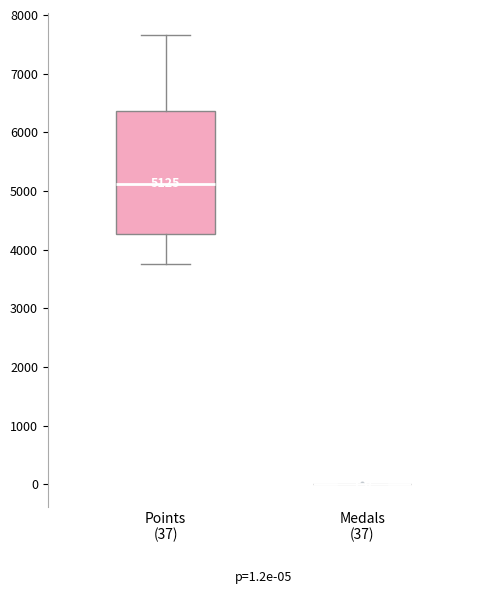

Comparing the boxes themselves (not the whiskers), which one is the tallest?

Points (37)